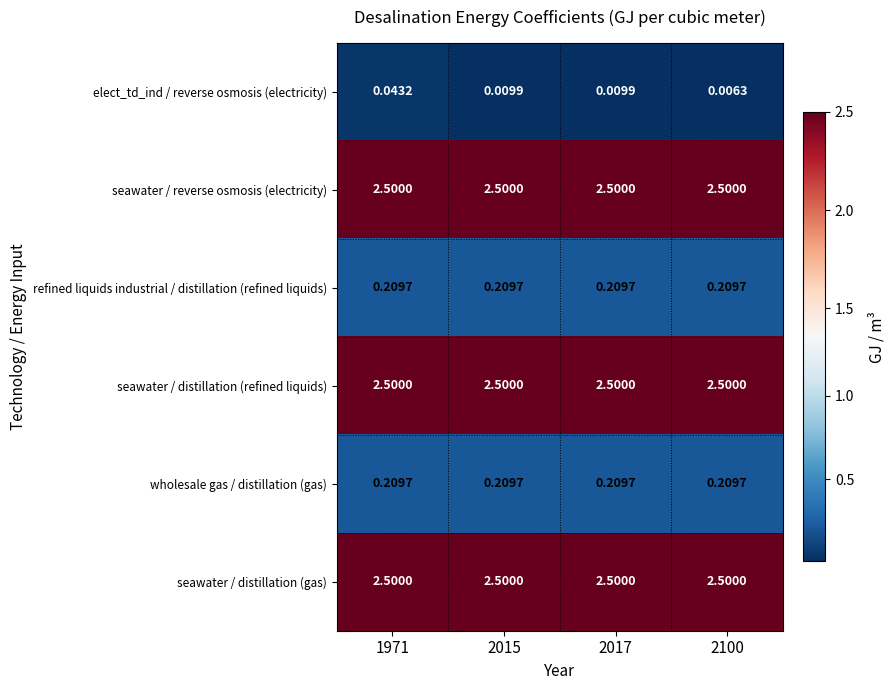

Is the value of refined liquids industrial / distillation (refined liquids) at 2017 greater than the value of seawater / distillation (refined liquids) at 2017?

No